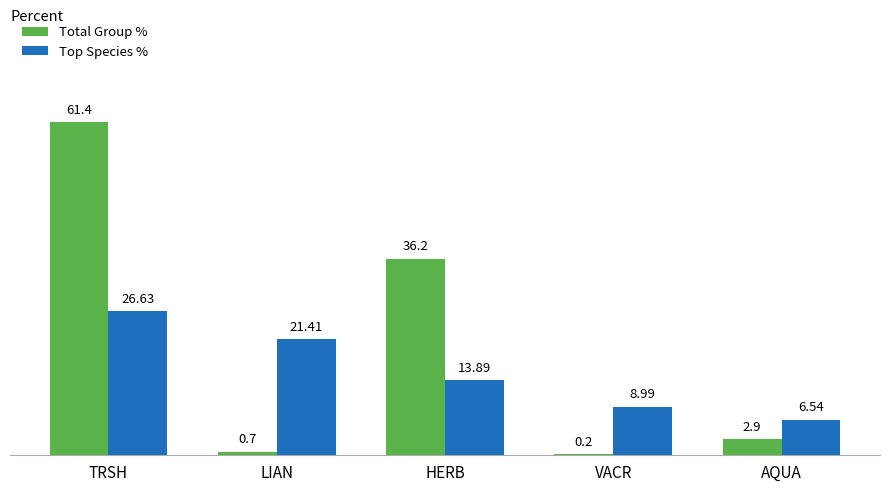

The Total Group % series shows 0.2 at VACR. True or false?

True